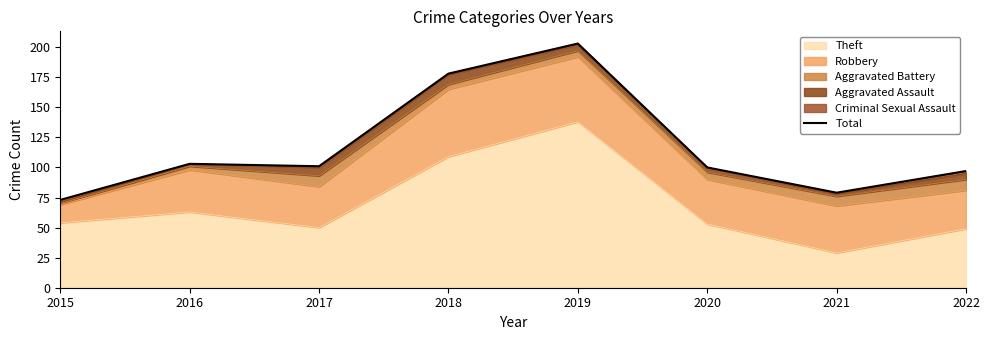

Which has a higher value, 2017 or 2022?

2017